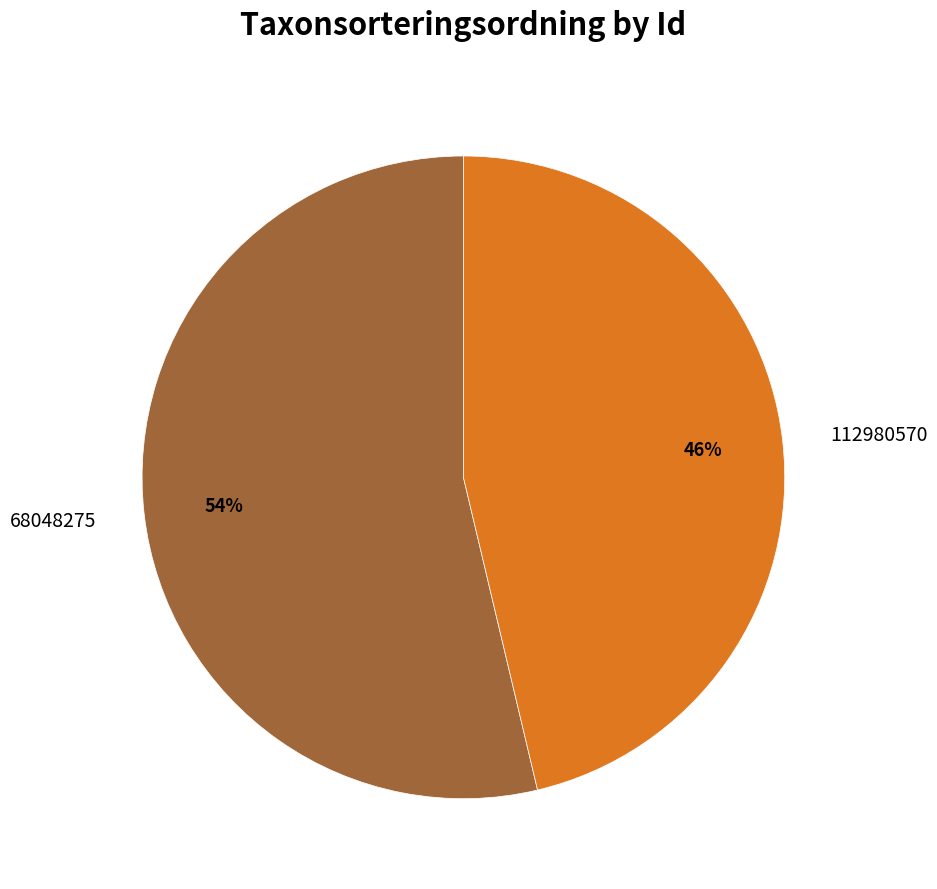

Count the number of slices in the pie.

2